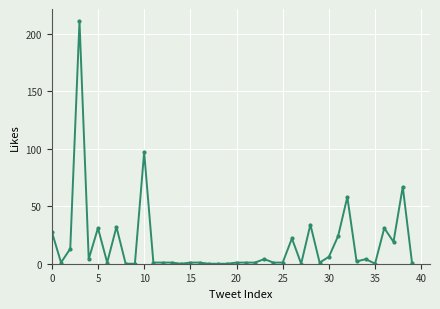

What is the maximum value shown in the chart?

211